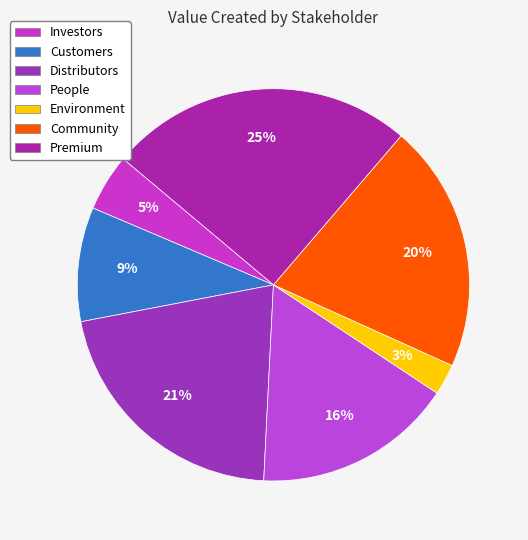

Count the number of slices in the pie.

7